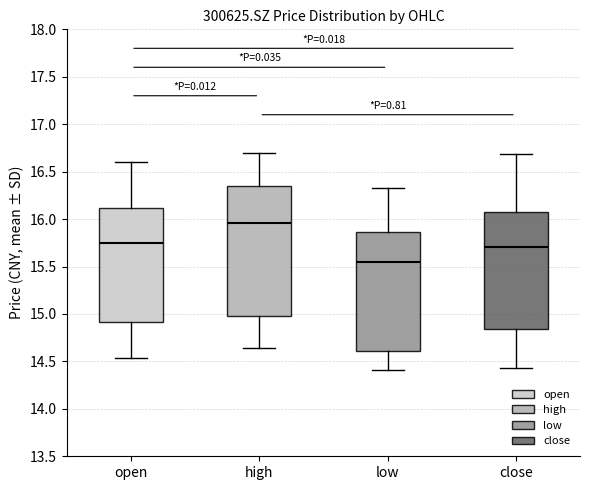

Reading left to right, read every box against the y-axis: the position of its median line, the range the box covers, and the ends of its whiskers. The values are not printed on the chart, so give them approximately, as read against the axis.

open: median 15.75, box 14.90 to 16.10, whiskers 14.55 to 16.60
high: median 15.95, box 15.00 to 16.35, whiskers 14.65 to 16.70
low: median 15.55, box 14.60 to 15.85, whiskers 14.40 to 16.35
close: median 15.70, box 14.85 to 16.10, whiskers 14.45 to 16.70